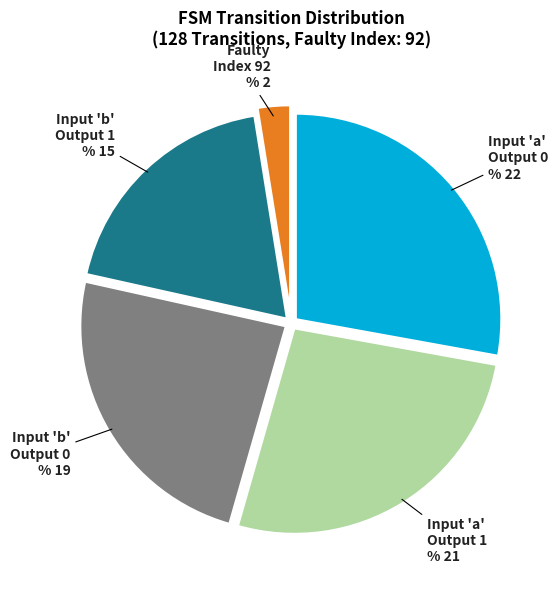

Rank the categories by value from highest to lowest.

output_symbol=0 (a), output_symbol=1 (a), output_symbol=0 (b), output_symbol=1 (b), Other